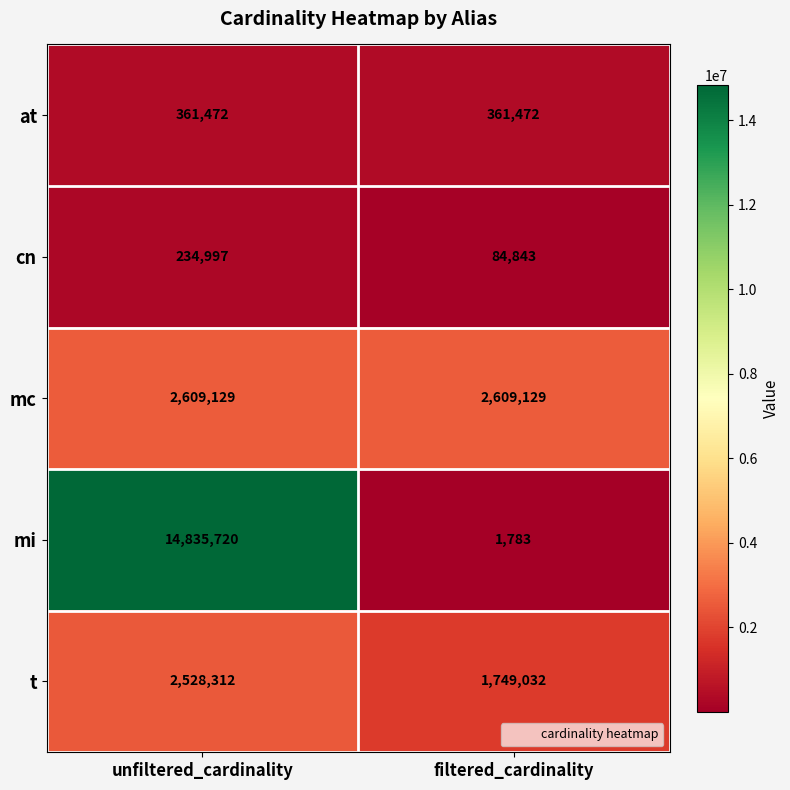

At which category is the sum across all series the highest?

unfiltered_cardinality